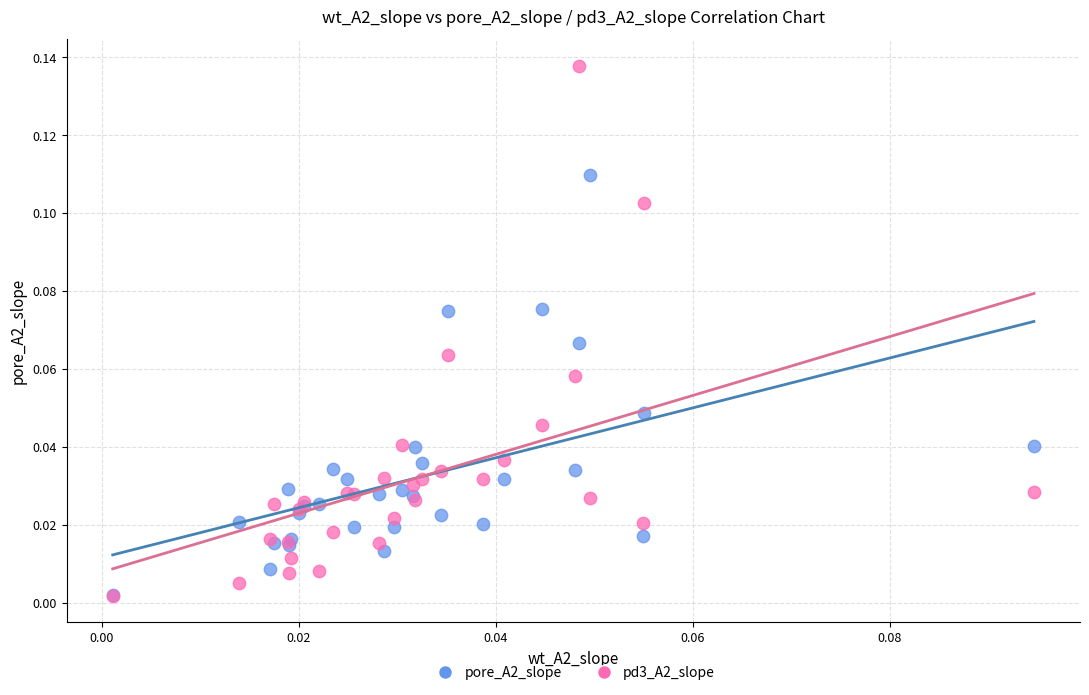

Which series contains the highest Y value?

pd3_A2_slope